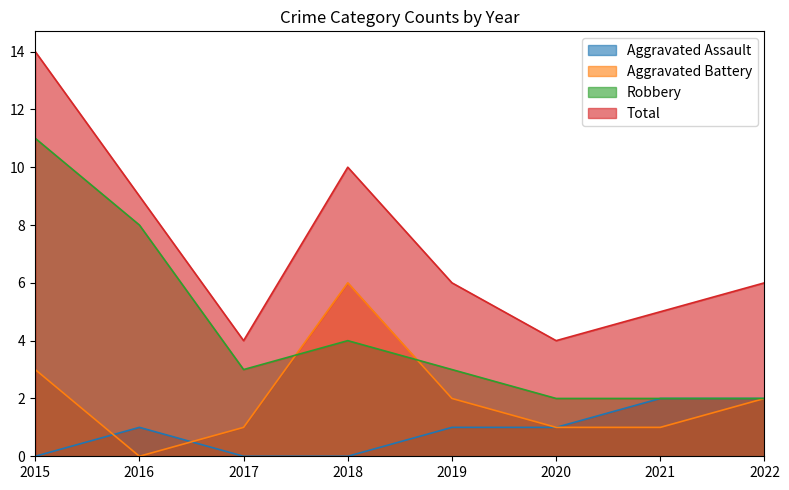

Which category has the lowest value across all series?

2015